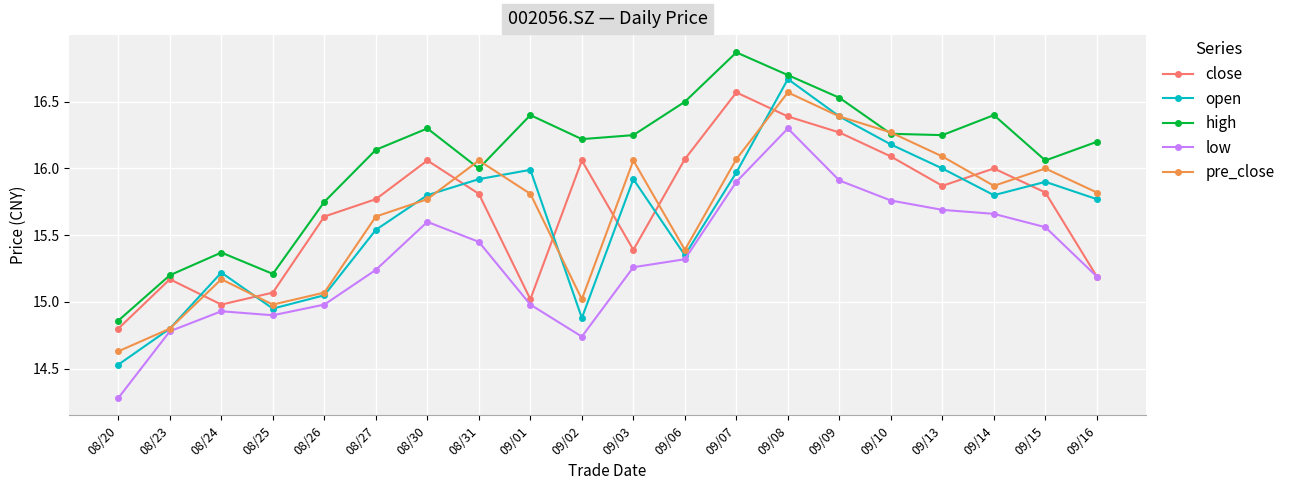

At 08/31, list the series in order from largest to smallest.

pre_close, high, open, close, low